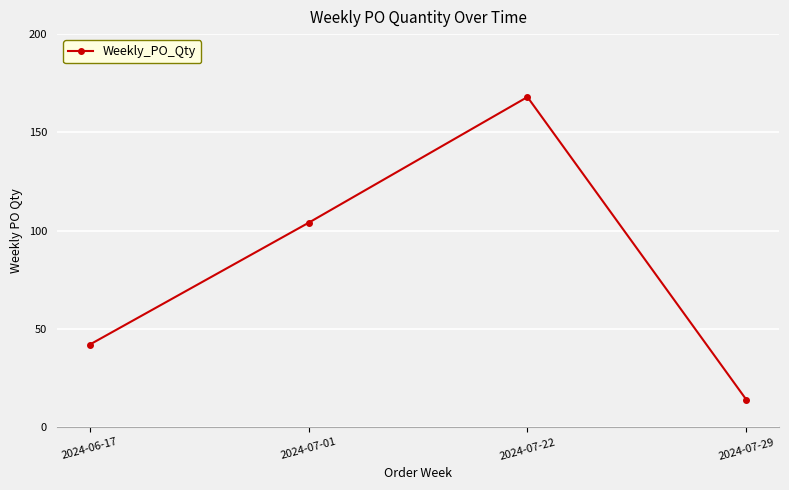

What is the value of the 4th point from the left?

14